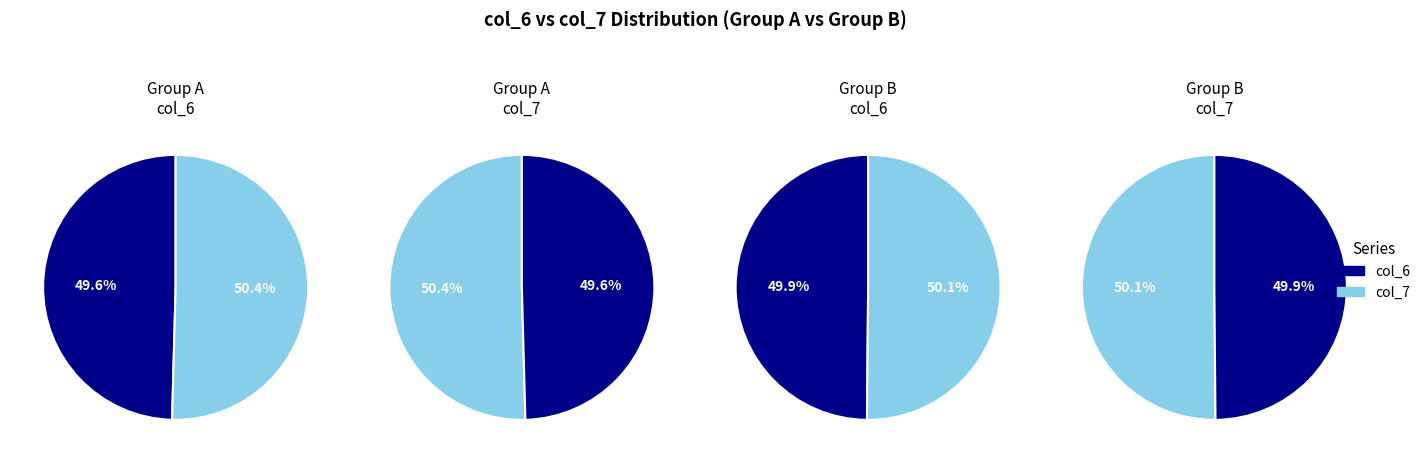

Is there a majority slice in this chart?

No